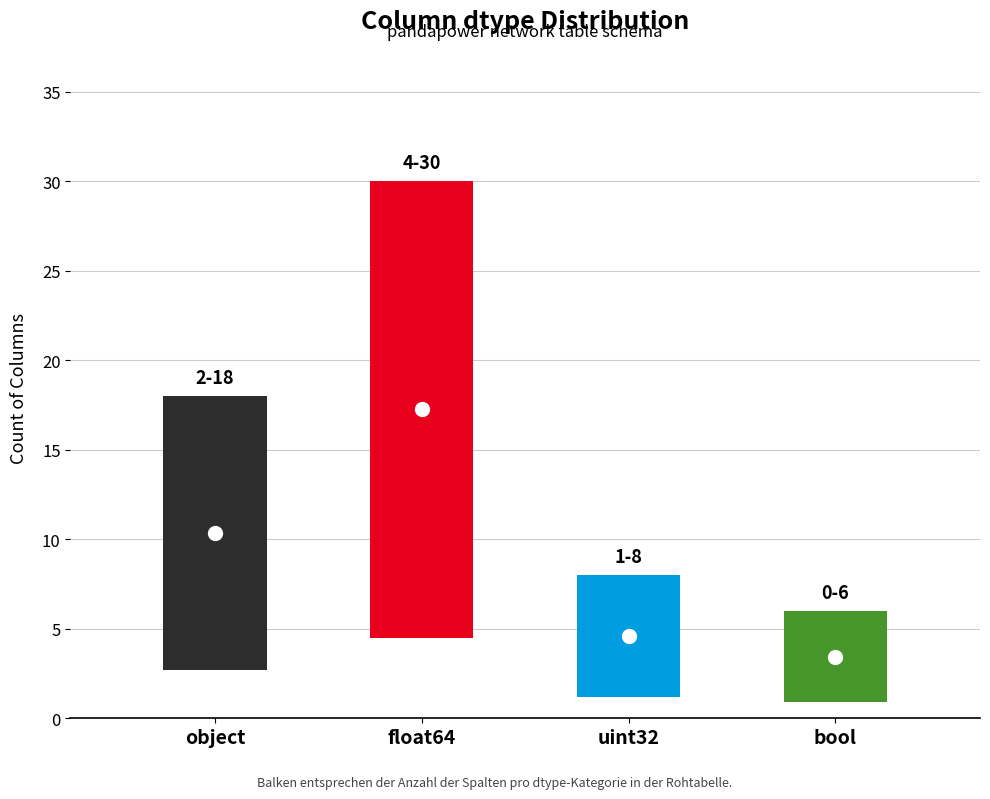

Reading right to left, extract all data points from this chart.

bool=6	uint32=8	float64=30	object=18